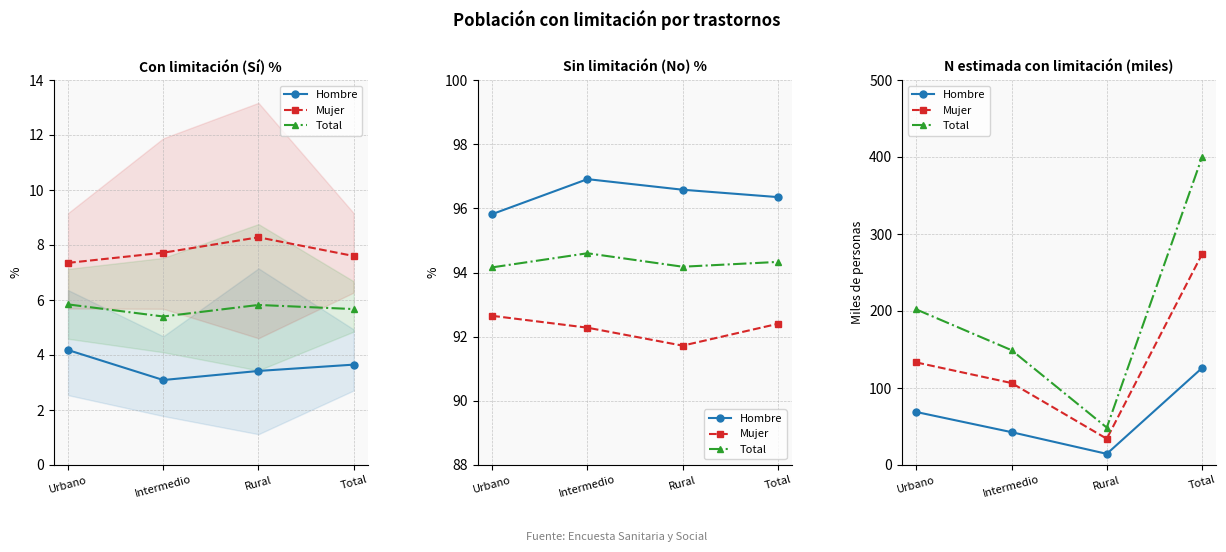

List the series in order of their peak value, lowest first.

Hombre, Mujer, Total